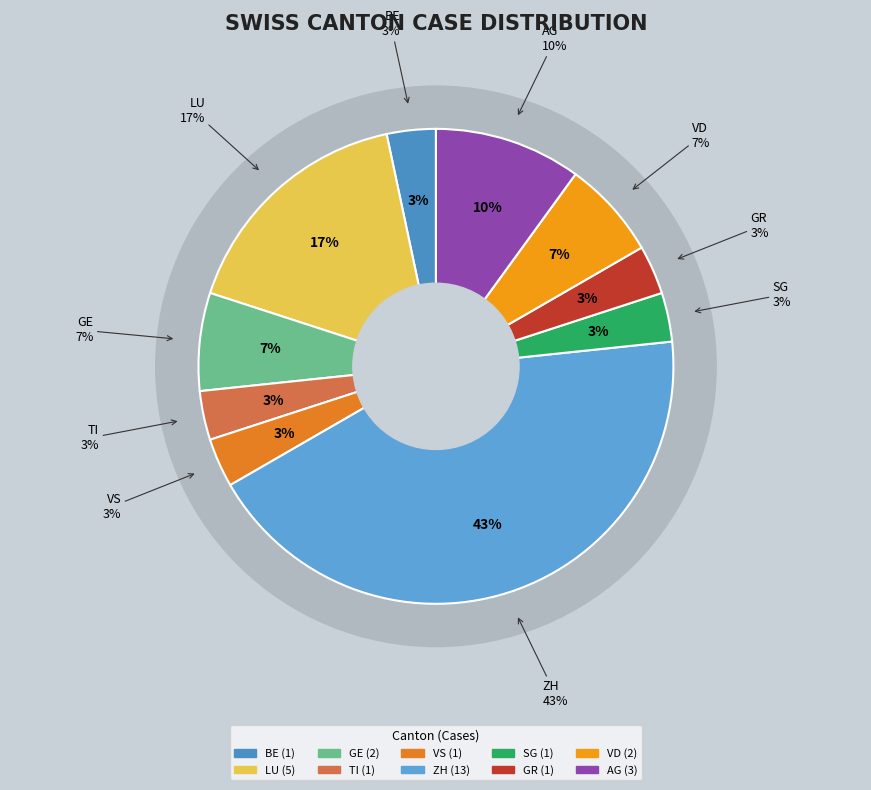

Does any single category account for the majority?

No